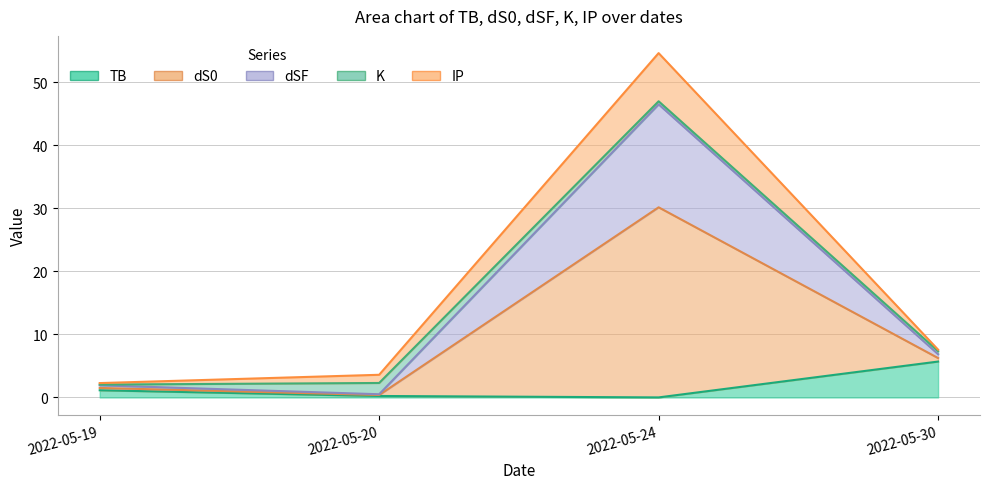

True or false: TB has a value of 0.1 at 2022-05-20.

False